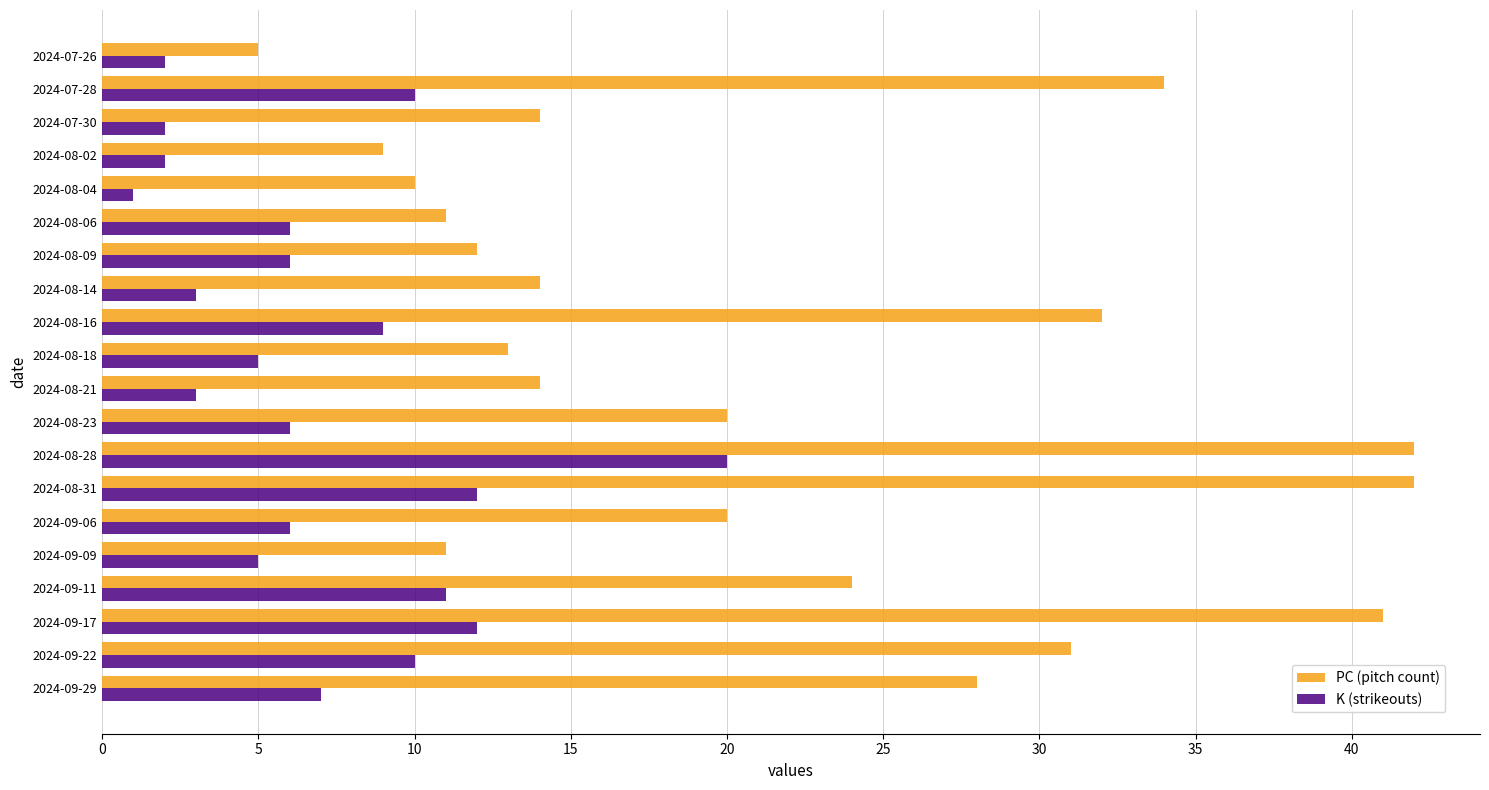

What is the lowest value of the PC (pitch count) series?

5